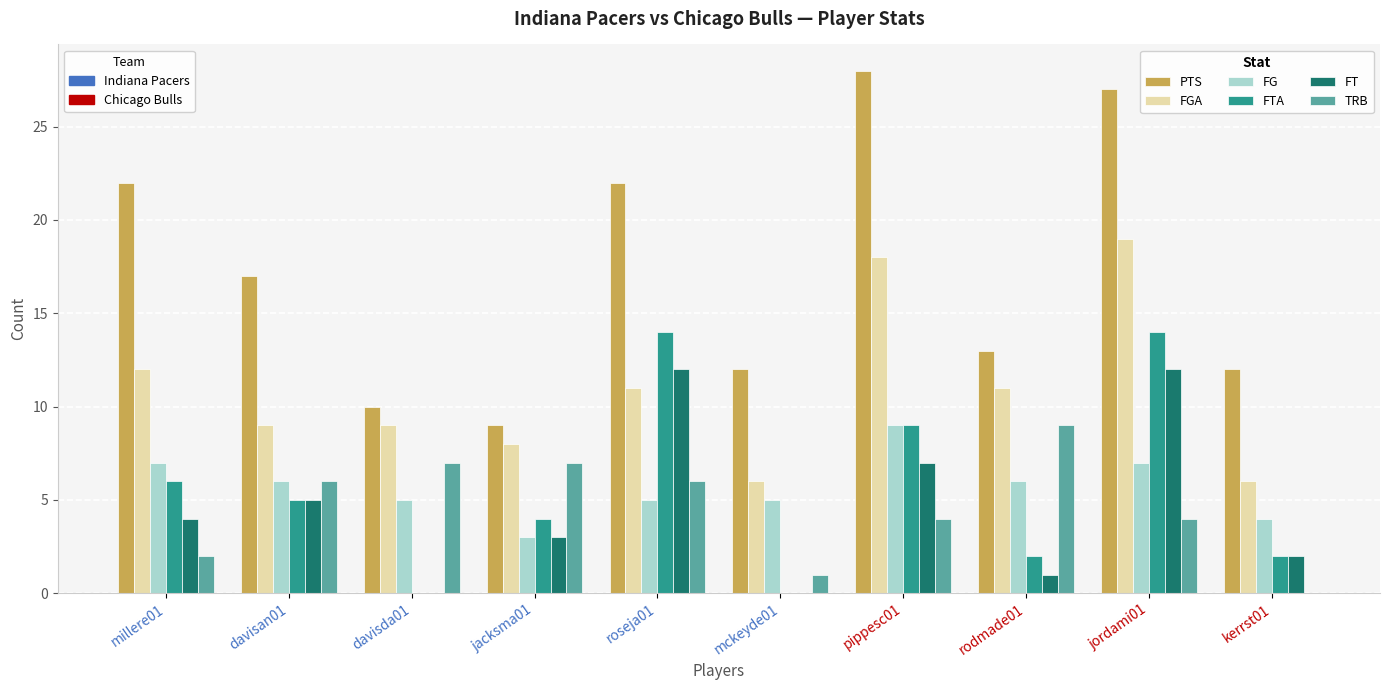

Which label corresponds to the largest value in the chart?

pippesc01